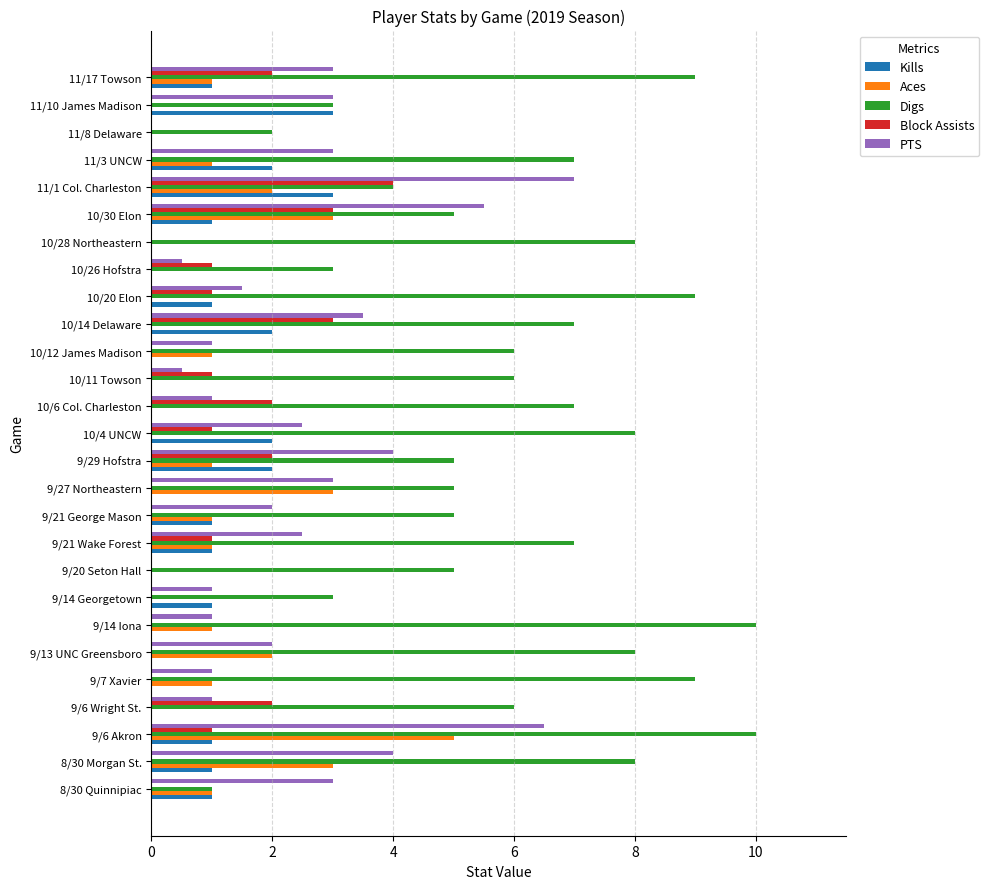

Is it true that PTS equals 3.0 at 9/27 Northeastern?

True